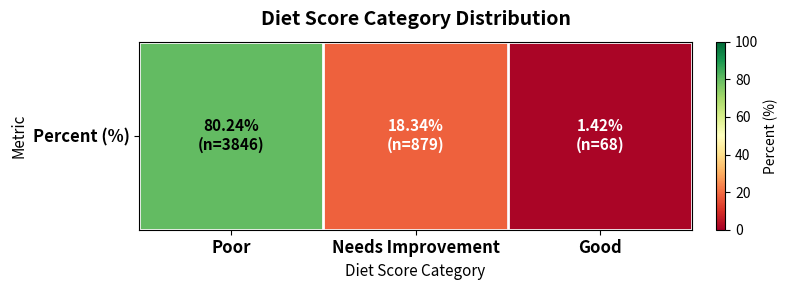

Count the number of categories in the chart.

3